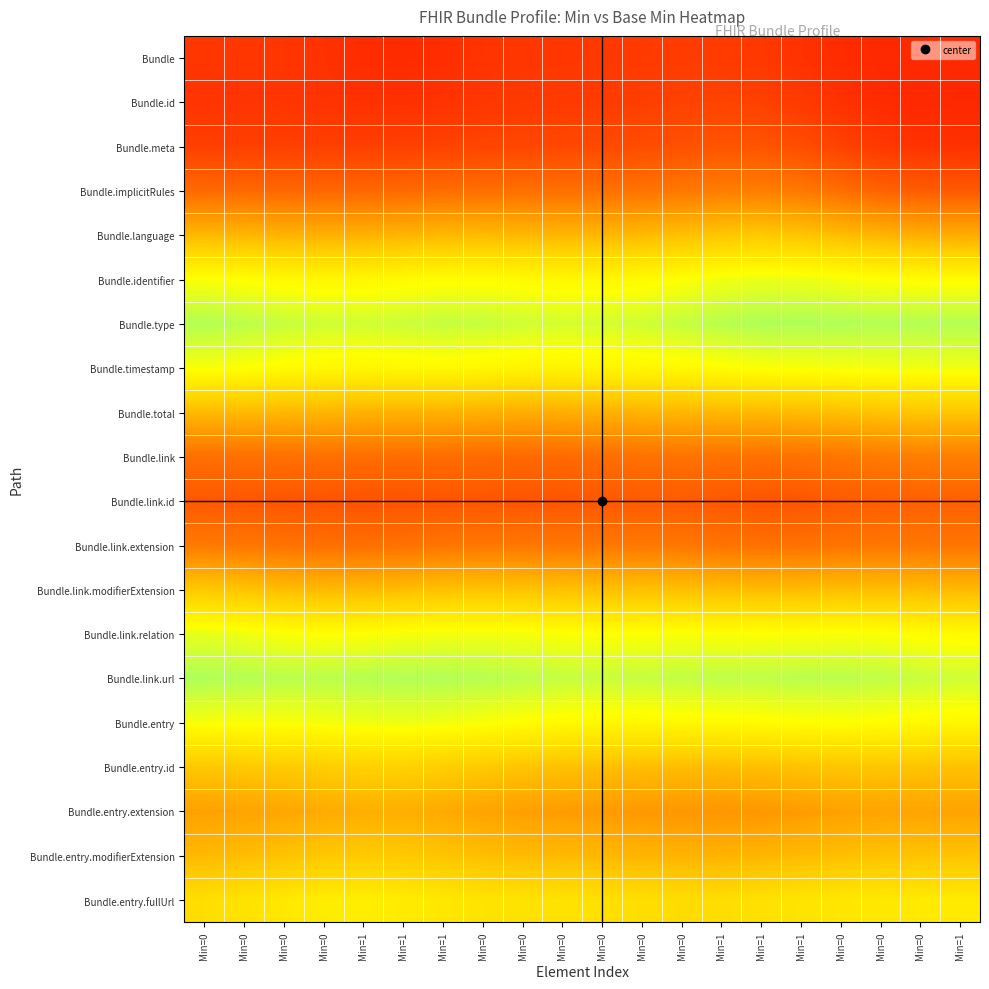

Reading left to right, list all the values displayed in this chart.

Bundle: Min=0=0.1	Min=0=0.1	Min=0=0.1	Min=0=0.1	Min=1=0.1	Min=1=0.1	Min=1=0.1	Min=0=0.1	Min=0=0.2	Min=0=0.2	Min=0=0.2	Min=0=0.2	Min=0=0.2	Min=1=0.2	Min=1=0.2	Min=1=0.1	Min=0=0.1	Min=0=0.1	Min=0=0.1	Min=1=0.1
Bundle.id: Min=0=0.1	Min=0=0.1	Min=0=0.1	Min=0=0.1	Min=1=0.1	Min=1=0.1	Min=1=0.1	Min=0=0.2	Min=0=0.2	Min=0=0.2	Min=0=0.2	Min=0=0.2	Min=0=0.2	Min=1=0.2	Min=1=0.2	Min=1=0.2	Min=0=0.1	Min=0=0.1	Min=0=0.1	Min=1=0.1
Bundle.meta: Min=0=0.2	Min=0=0.2	Min=0=0.2	Min=0=0.2	Min=1=0.2	Min=1=0.2	Min=1=0.2	Min=0=0.2	Min=0=0.2	Min=0=0.2	Min=0=0.2	Min=0=0.2	Min=0=0.2	Min=1=0.2	Min=1=0.2	Min=1=0.2	Min=0=0.2	Min=0=0.2	Min=0=0.1	Min=1=0.1
Bundle.implicitRules: Min=0=0.3	Min=0=0.3	Min=0=0.3	Min=0=0.3	Min=1=0.3	Min=1=0.3	Min=1=0.3	Min=0=0.3	Min=0=0.3	Min=0=0.3	Min=0=0.3	Min=0=0.3	Min=0=0.3	Min=1=0.3	Min=1=0.3	Min=1=0.3	Min=0=0.3	Min=0=0.3	Min=0=0.3	Min=1=0.2
Bundle.language: Min=0=0.5	Min=0=0.5	Min=0=0.5	Min=0=0.5	Min=1=0.5	Min=1=0.5	Min=1=0.5	Min=0=0.5	Min=0=0.5	Min=0=0.5	Min=0=0.5	Min=0=0.5	Min=0=0.5	Min=1=0.5	Min=1=0.5	Min=1=0.5	Min=0=0.5	Min=0=0.5	Min=0=0.5	Min=1=0.5
Bundle.identifier: Min=0=0.7	Min=0=0.7	Min=0=0.7	Min=0=0.7	Min=1=0.7	Min=1=0.7	Min=1=0.7	Min=0=0.7	Min=0=0.7	Min=0=0.7	Min=0=0.7	Min=0=0.7	Min=0=0.7	Min=1=0.8	Min=1=0.8	Min=1=0.8	Min=0=0.8	Min=0=0.7	Min=0=0.7	Min=1=0.7
Bundle.type: Min=0=0.9	Min=0=0.8	Min=0=0.8	Min=0=0.8	Min=1=0.8	Min=1=0.8	Min=1=0.8	Min=0=0.8	Min=0=0.8	Min=0=0.8	Min=0=0.8	Min=0=0.8	Min=0=0.8	Min=1=0.9	Min=1=0.9	Min=1=0.9	Min=0=0.9	Min=0=0.9	Min=0=0.9	Min=1=0.9
Bundle.timestamp: Min=0=0.8	Min=0=0.7	Min=0=0.7	Min=0=0.7	Min=1=0.7	Min=1=0.7	Min=1=0.7	Min=0=0.7	Min=0=0.7	Min=0=0.7	Min=0=0.7	Min=0=0.7	Min=0=0.7	Min=1=0.7	Min=1=0.7	Min=1=0.8	Min=0=0.8	Min=0=0.8	Min=0=0.8	Min=1=0.8
Bundle.total: Min=0=0.5	Min=0=0.5	Min=0=0.5	Min=0=0.5	Min=1=0.5	Min=1=0.5	Min=1=0.5	Min=0=0.5	Min=0=0.5	Min=0=0.5	Min=0=0.5	Min=0=0.5	Min=0=0.5	Min=1=0.5	Min=1=0.5	Min=1=0.5	Min=0=0.5	Min=0=0.5	Min=0=0.5	Min=1=0.5
Bundle.link: Min=0=0.3	Min=0=0.3	Min=0=0.3	Min=0=0.3	Min=1=0.3	Min=1=0.3	Min=1=0.3	Min=0=0.3	Min=0=0.3	Min=0=0.3	Min=0=0.3	Min=0=0.3	Min=0=0.3	Min=1=0.3	Min=1=0.3	Min=1=0.3	Min=0=0.3	Min=0=0.3	Min=0=0.3	Min=1=0.3
Bundle.link.id: Min=0=0.2	Min=0=0.2	Min=0=0.2	Min=0=0.2	Min=1=0.2	Min=1=0.2	Min=1=0.2	Min=0=0.2	Min=0=0.2	Min=0=0.2	Min=0=0.2	Min=0=0.2	Min=0=0.2	Min=1=0.2	Min=1=0.2	Min=1=0.2	Min=0=0.2	Min=0=0.3	Min=0=0.3	Min=1=0.3
Bundle.link.extension: Min=0=0.3	Min=0=0.3	Min=0=0.3	Min=0=0.3	Min=1=0.3	Min=1=0.3	Min=1=0.3	Min=0=0.3	Min=0=0.3	Min=0=0.3	Min=0=0.3	Min=0=0.3	Min=0=0.3	Min=1=0.3	Min=1=0.3	Min=1=0.3	Min=0=0.3	Min=0=0.3	Min=0=0.3	Min=1=0.3
Bundle.link.modifierExtension: Min=0=0.6	Min=0=0.5	Min=0=0.5	Min=0=0.5	Min=1=0.5	Min=1=0.5	Min=1=0.5	Min=0=0.5	Min=0=0.5	Min=0=0.5	Min=0=0.5	Min=0=0.5	Min=0=0.5	Min=1=0.5	Min=1=0.5	Min=1=0.5	Min=0=0.5	Min=0=0.5	Min=0=0.5	Min=1=0.5
Bundle.link.relation: Min=0=0.8	Min=0=0.8	Min=0=0.7	Min=0=0.7	Min=1=0.7	Min=1=0.8	Min=1=0.8	Min=0=0.8	Min=0=0.8	Min=0=0.7	Min=0=0.7	Min=0=0.7	Min=0=0.7	Min=1=0.7	Min=1=0.7	Min=1=0.7	Min=0=0.8	Min=0=0.7	Min=0=0.7	Min=1=0.7
Bundle.link.url: Min=0=0.9	Min=0=0.9	Min=0=0.8	Min=0=0.8	Min=1=0.9	Min=1=0.9	Min=1=0.9	Min=0=0.9	Min=0=0.8	Min=0=0.8	Min=0=0.8	Min=0=0.8	Min=0=0.8	Min=1=0.8	Min=1=0.8	Min=1=0.8	Min=0=0.8	Min=0=0.8	Min=0=0.8	Min=1=0.8
Bundle.entry: Min=0=0.8	Min=0=0.8	Min=0=0.8	Min=0=0.8	Min=1=0.8	Min=1=0.8	Min=1=0.8	Min=0=0.8	Min=0=0.7	Min=0=0.7	Min=0=0.7	Min=0=0.7	Min=0=0.7	Min=1=0.7	Min=1=0.7	Min=1=0.7	Min=0=0.7	Min=0=0.7	Min=0=0.7	Min=1=0.7
Bundle.entry.id: Min=0=0.5	Min=0=0.6	Min=0=0.6	Min=0=0.6	Min=1=0.6	Min=1=0.6	Min=1=0.6	Min=0=0.6	Min=0=0.5	Min=0=0.5	Min=0=0.5	Min=0=0.5	Min=0=0.5	Min=1=0.5	Min=1=0.5	Min=1=0.5	Min=0=0.5	Min=0=0.5	Min=0=0.5	Min=1=0.5
Bundle.entry.extension: Min=0=0.4	Min=0=0.4	Min=0=0.5	Min=0=0.5	Min=1=0.5	Min=1=0.5	Min=1=0.5	Min=0=0.4	Min=0=0.4	Min=0=0.4	Min=0=0.4	Min=0=0.4	Min=0=0.4	Min=1=0.4	Min=1=0.4	Min=1=0.4	Min=0=0.4	Min=0=0.4	Min=0=0.4	Min=1=0.4
Bundle.entry.modifierExtension: Min=0=0.5	Min=0=0.5	Min=0=0.5	Min=0=0.5	Min=1=0.6	Min=1=0.5	Min=1=0.5	Min=0=0.5	Min=0=0.5	Min=0=0.5	Min=0=0.5	Min=0=0.5	Min=0=0.5	Min=1=0.5	Min=1=0.5	Min=1=0.5	Min=0=0.5	Min=0=0.5	Min=0=0.5	Min=1=0.5
Bundle.entry.fullUrl: Min=0=0.6	Min=0=0.6	Min=0=0.7	Min=0=0.7	Min=1=0.7	Min=1=0.7	Min=1=0.7	Min=0=0.6	Min=0=0.6	Min=0=0.6	Min=0=0.6	Min=0=0.6	Min=0=0.6	Min=1=0.6	Min=1=0.6	Min=1=0.6	Min=0=0.7	Min=0=0.7	Min=0=0.7	Min=1=0.7